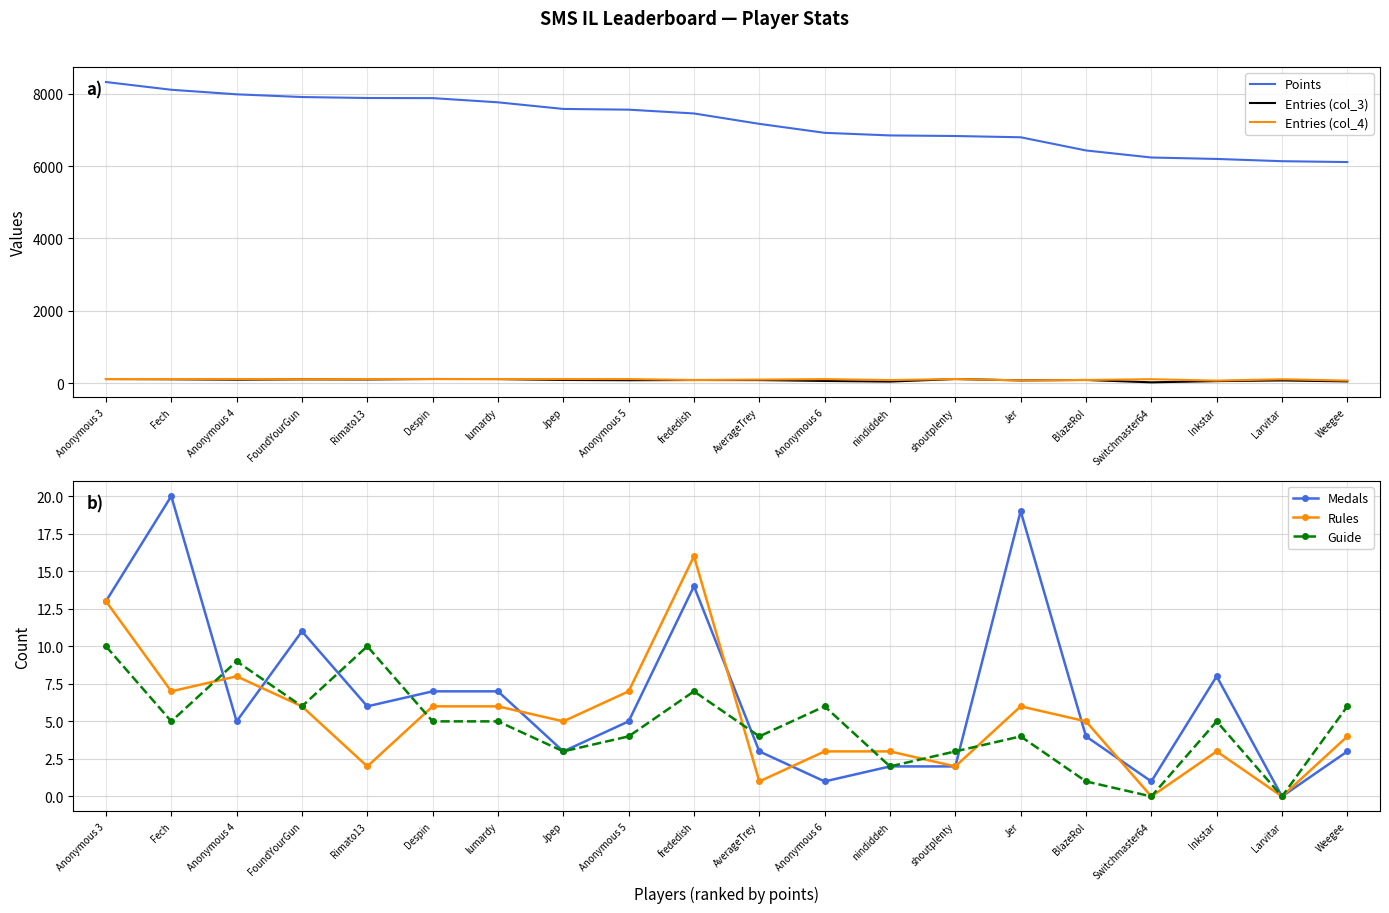

What is the value of the Entries (col_4) point at the 10th from the left?

88